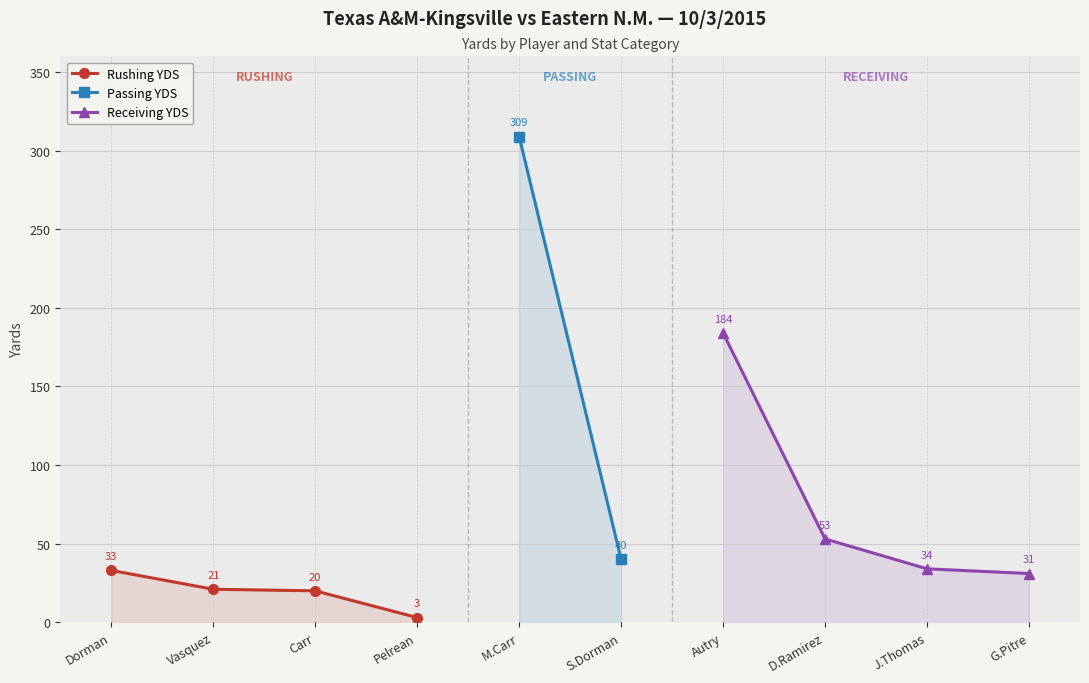

What is the value of the Rushing YDS point at the 1st from the left?

33